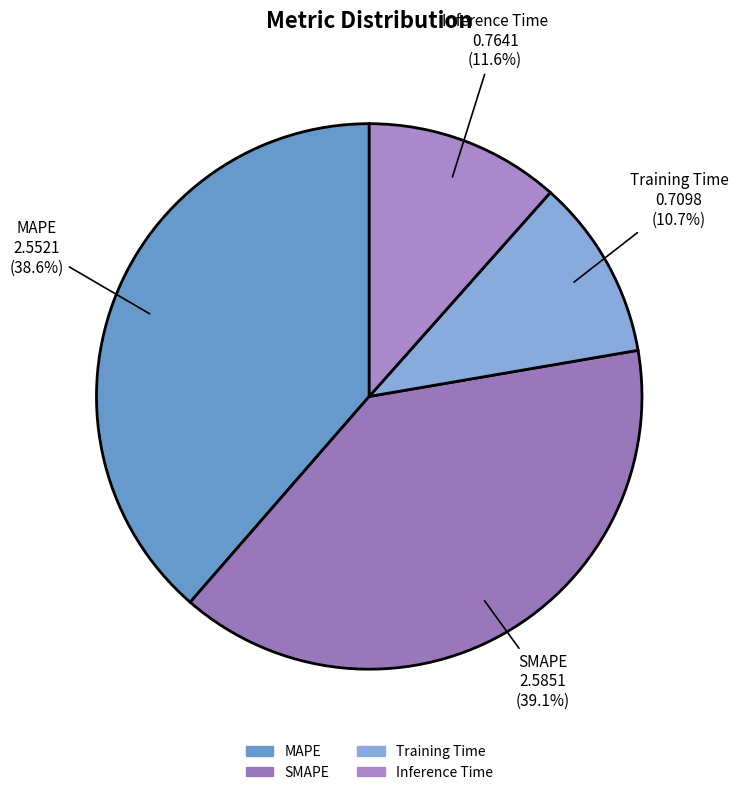

Is it true that SMAPE is 45% of the pie?

False